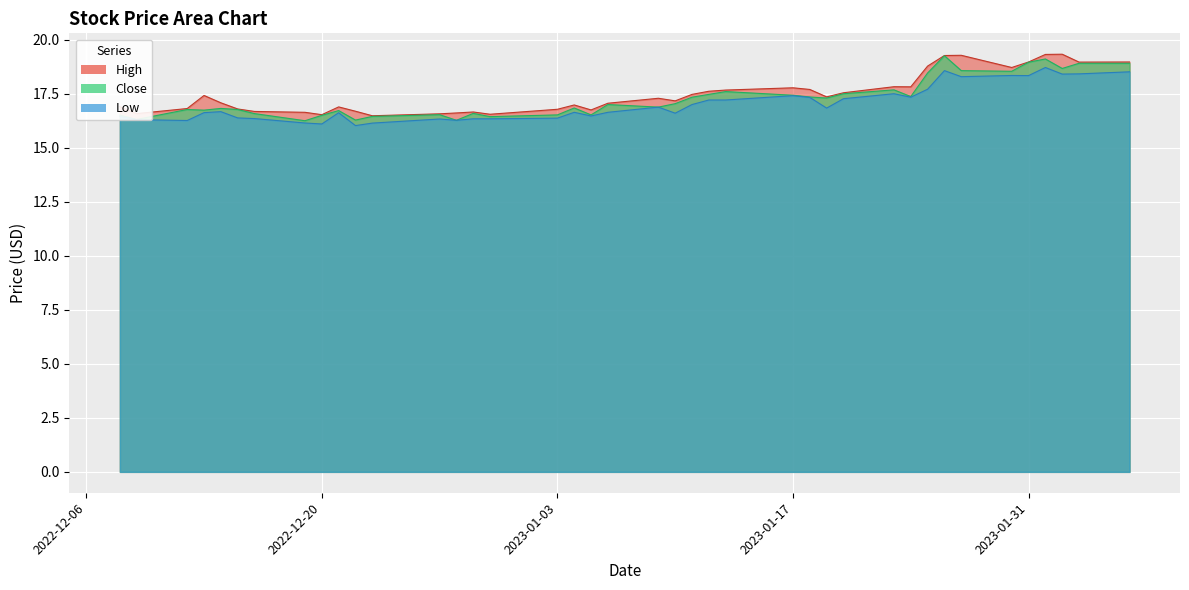

What are all the series names shown in the legend?

High, Close, Low